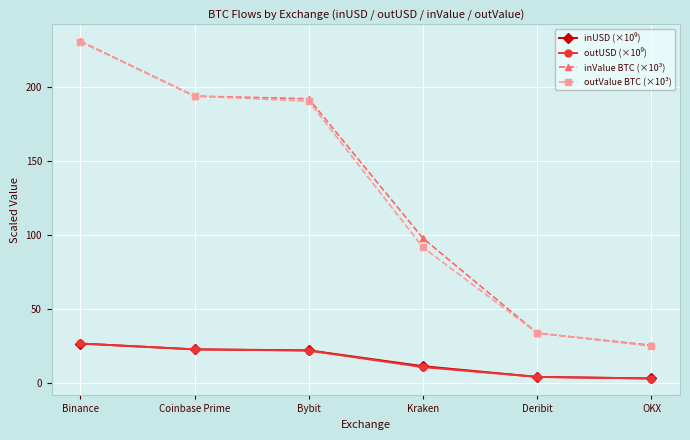

What is the spread (max minus min) of values at Kraken?

87.1